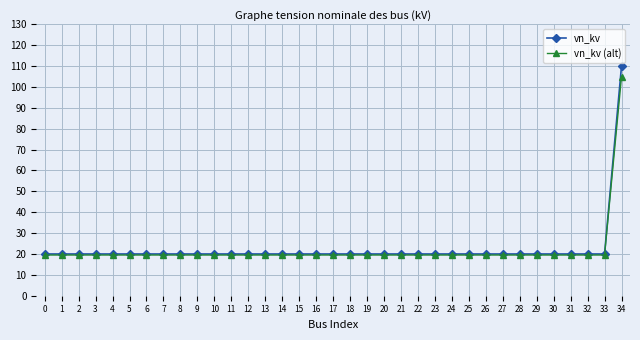

What is the sum of the vn_kv values at 0 and 13?

40.0